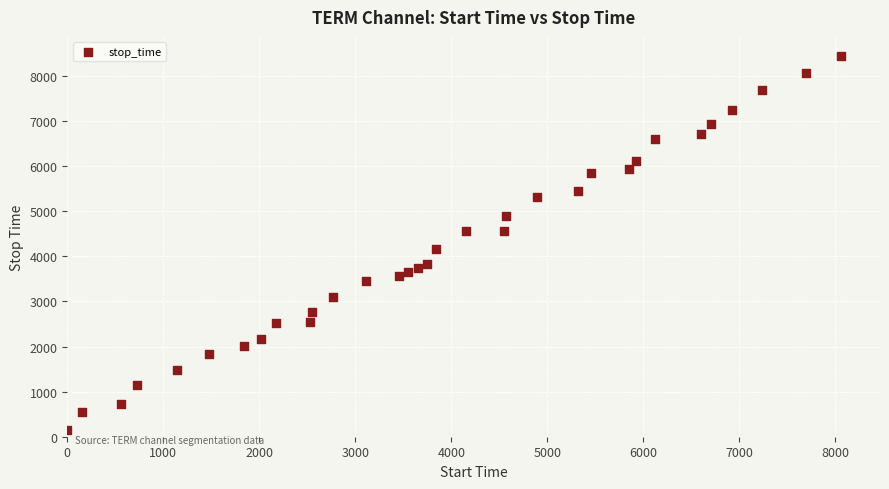

What Y value in the scatter plot is closest to 4300?

4154